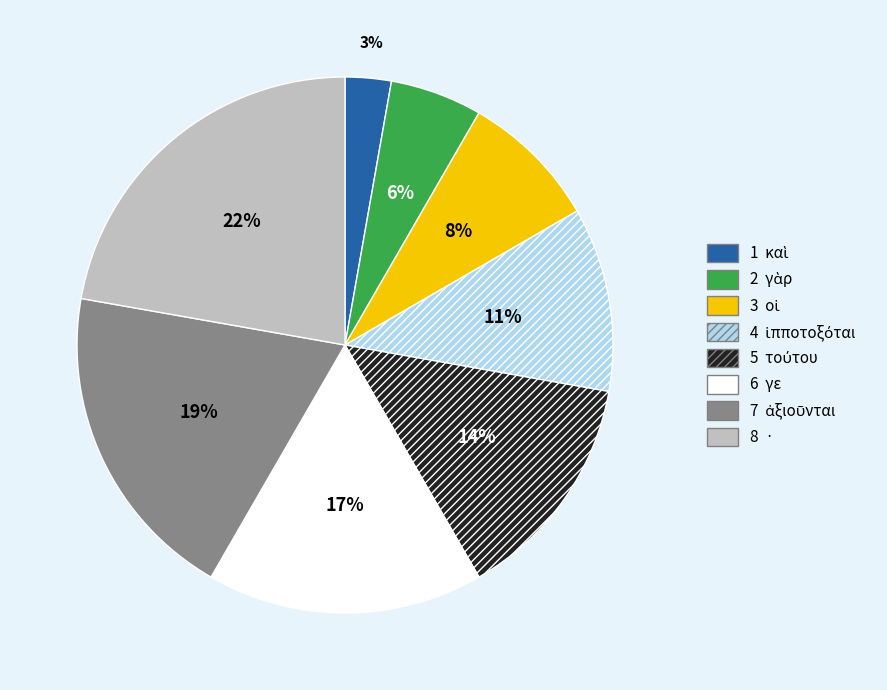

To the nearest percent, what is the average slice percentage?

12%